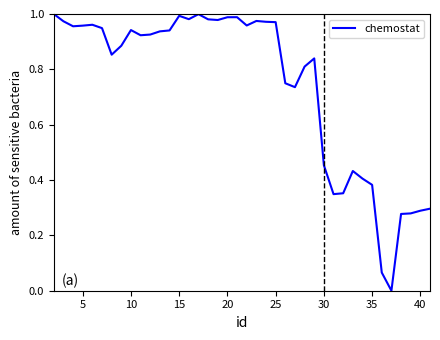

The chart shows a value of 0.3 at 25. True or false?

False